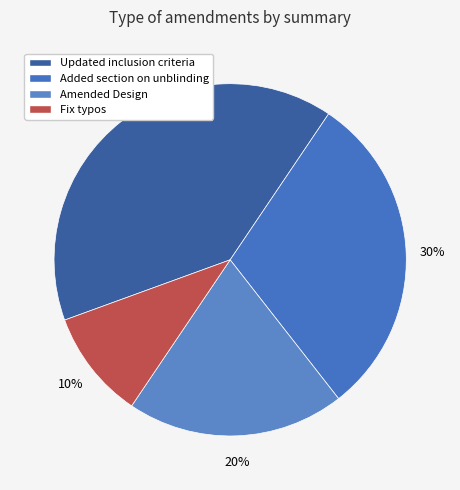

What is the ratio of the value at Added section on unblinding to the value at Updated inclusion criteria?

0.8